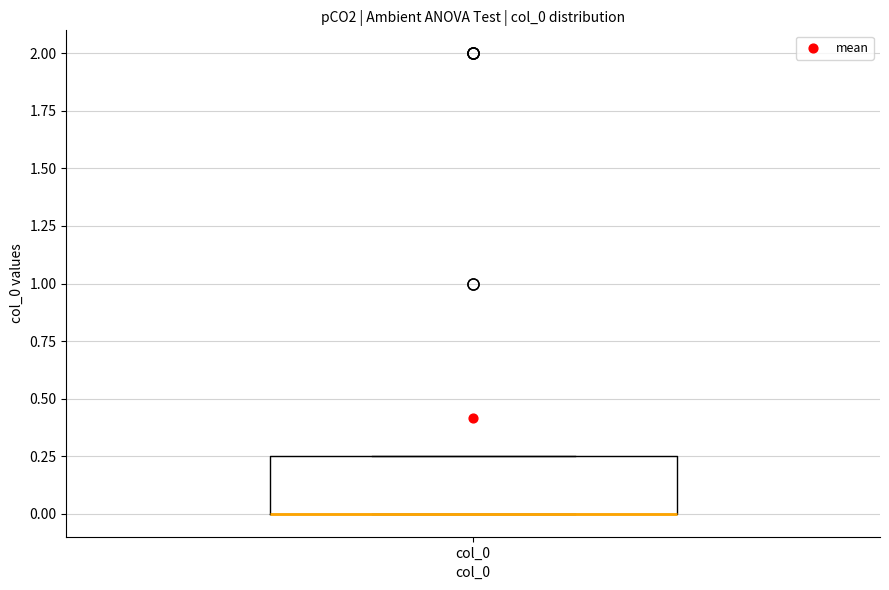

Transcribe this box plot: give where the median line is, the range the box spans, and where the two whiskers end, as read against the y-axis. The values are not printed on the chart, so give them approximately, as read against the axis.

median 0.00 (drawn on the box's lower edge), box 0.00 to 0.25, whiskers 0.00 to 0.25